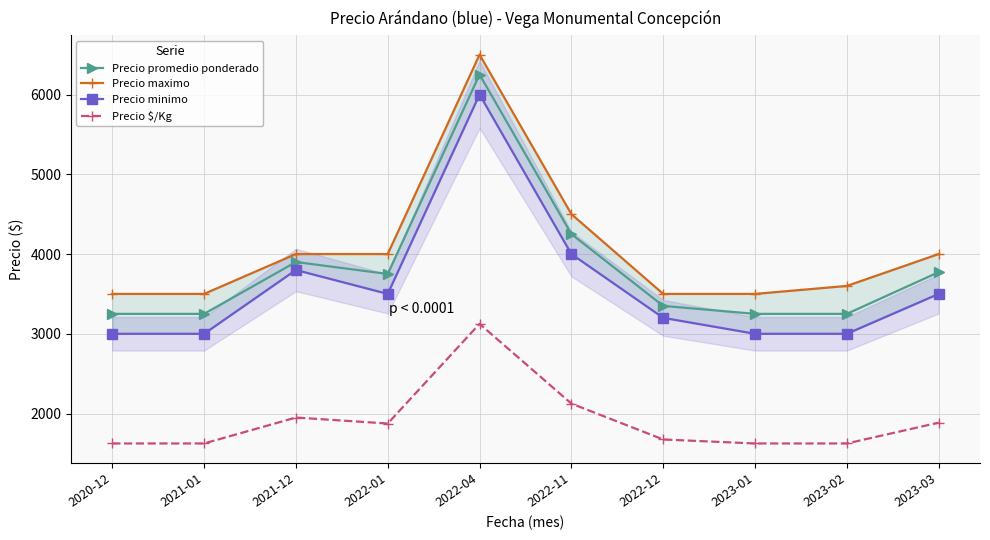

Read the Precio minimo value at 2022-12.

3200